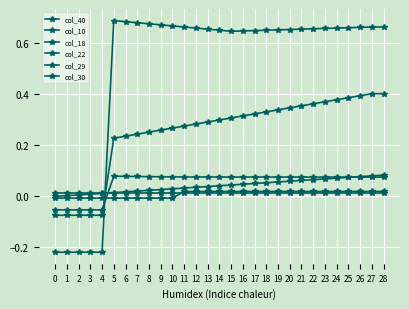

How many series are shown in this chart?

6